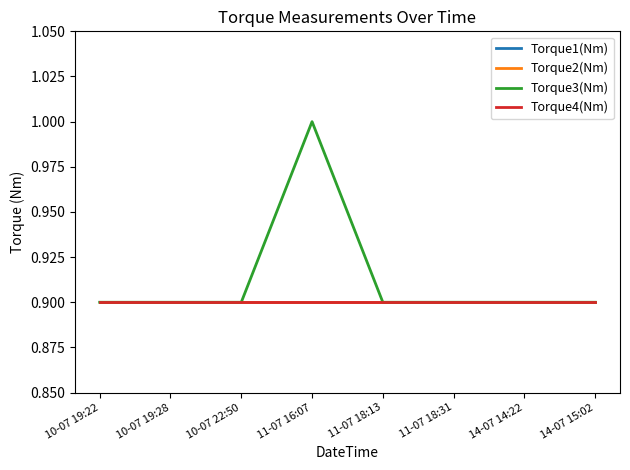

Does the chart display data point markers on the line(s)?

No